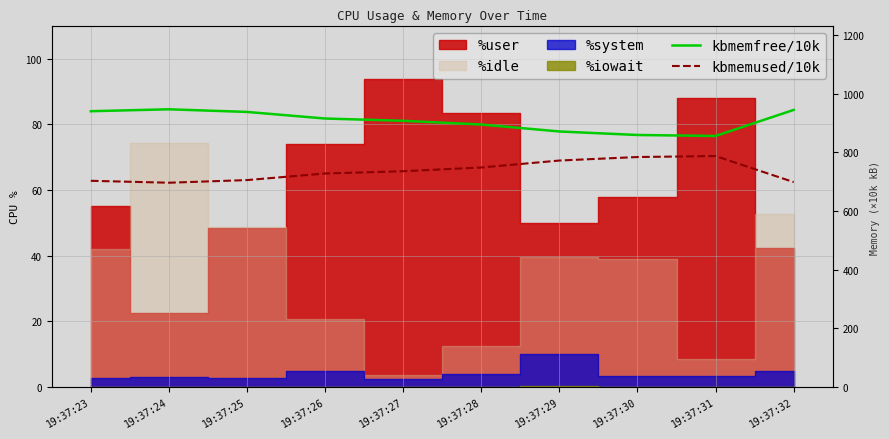

At how many categories does at least one series exceed 789?

10